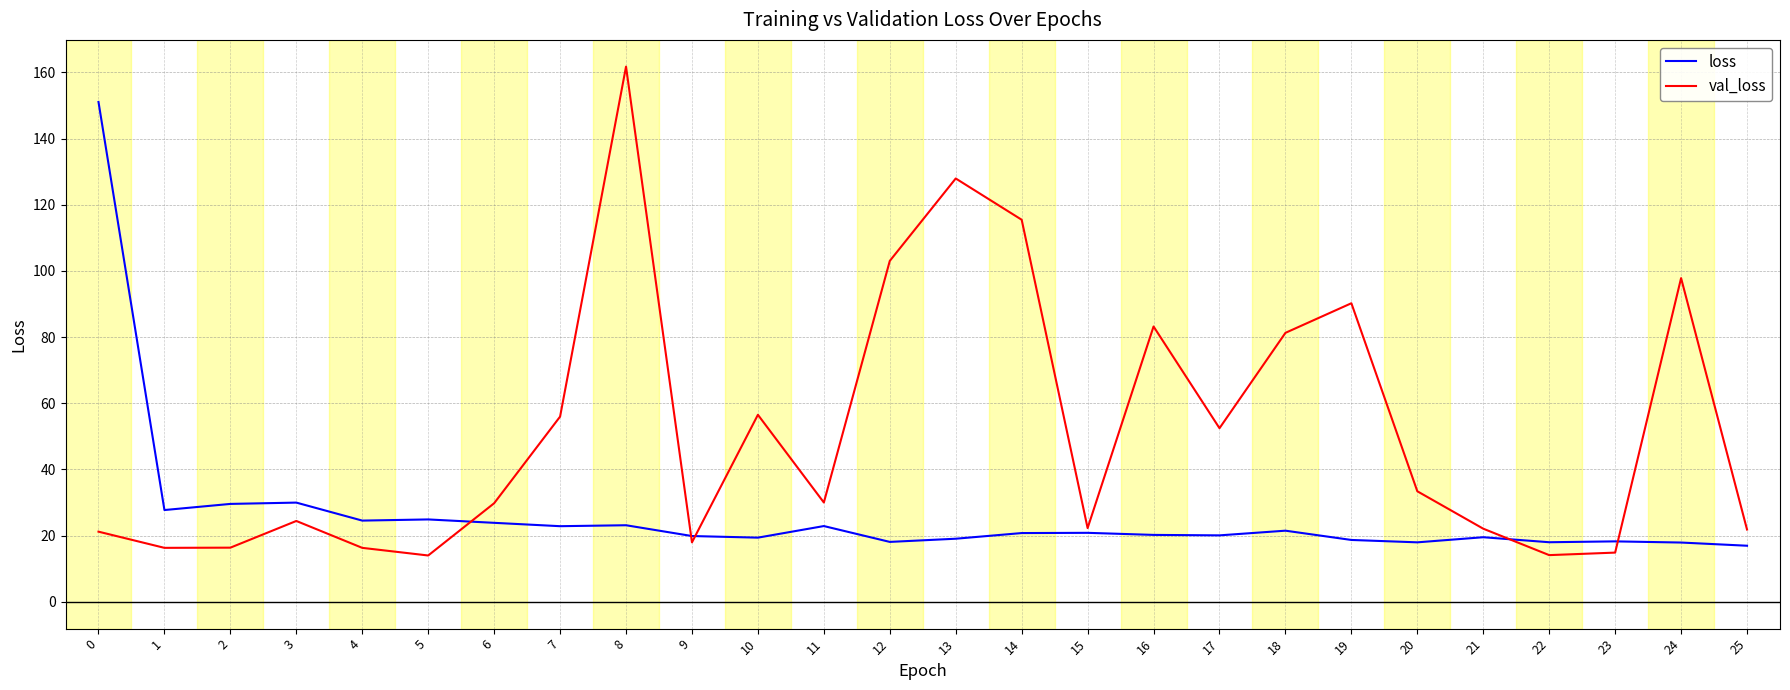

The val_loss series shows 16.3 at 1. True or false?

True